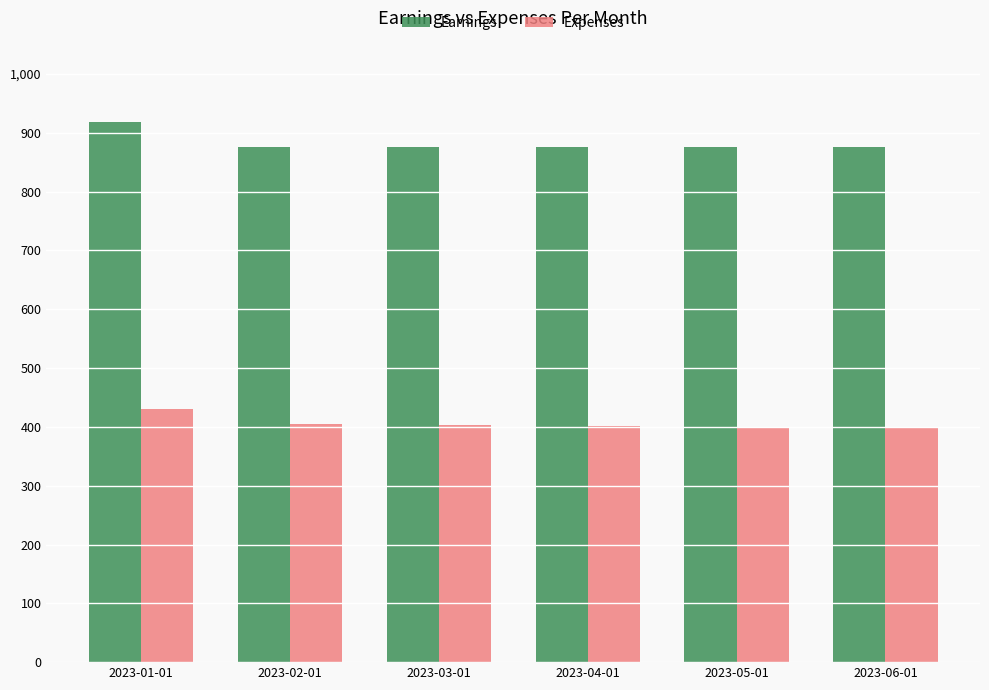

What are all the series names shown in the legend?

Earnings, Expenses